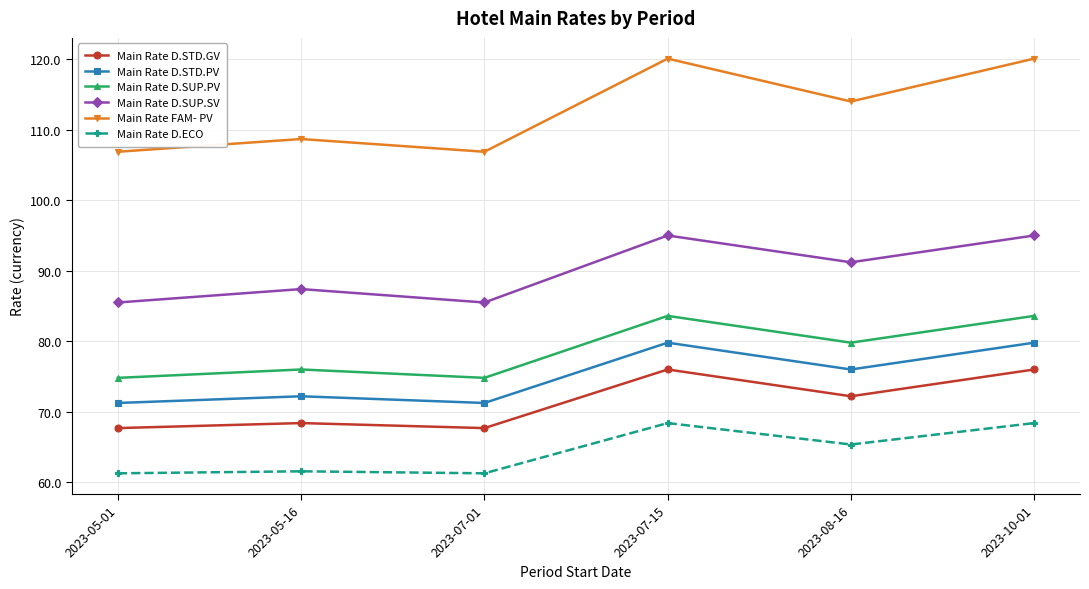

List the series in order of their peak value, lowest first.

Main Rate D.ECO, Main Rate D.STD.GV, Main Rate D.STD.PV, Main Rate D.SUP.PV, Main Rate D.SUP.SV, Main Rate FAM- PV